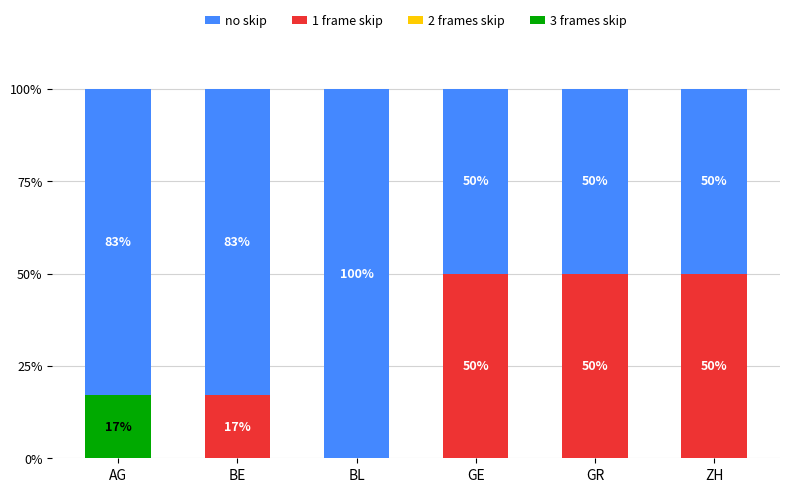

Reading left to right, transcribe the values for 3 frames skip.

AG=17	BE=0	BL=0	GE=0	GR=0	ZH=0